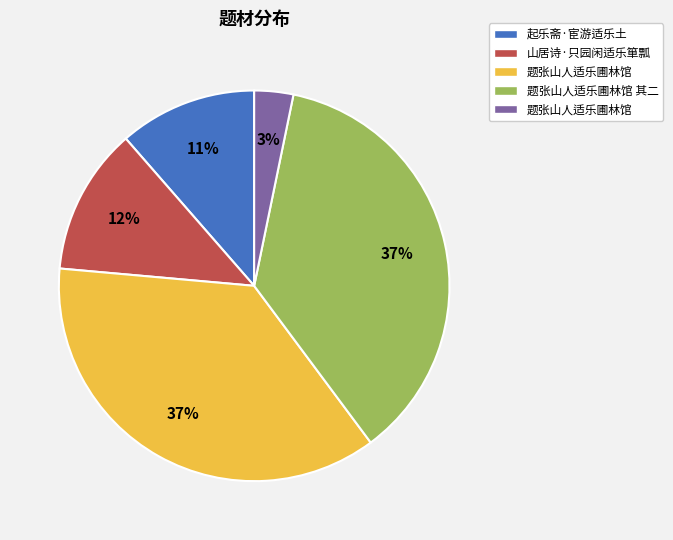

How many segments does this pie chart have?

5